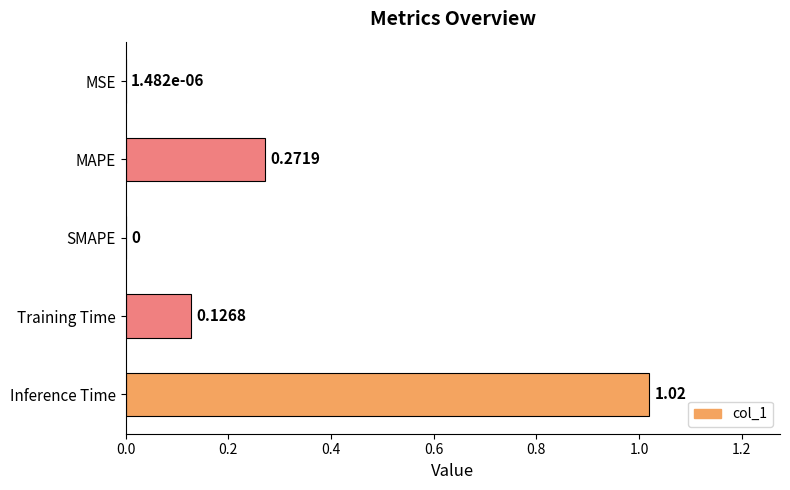

Between MSE and Training Time, which is larger?

Training Time